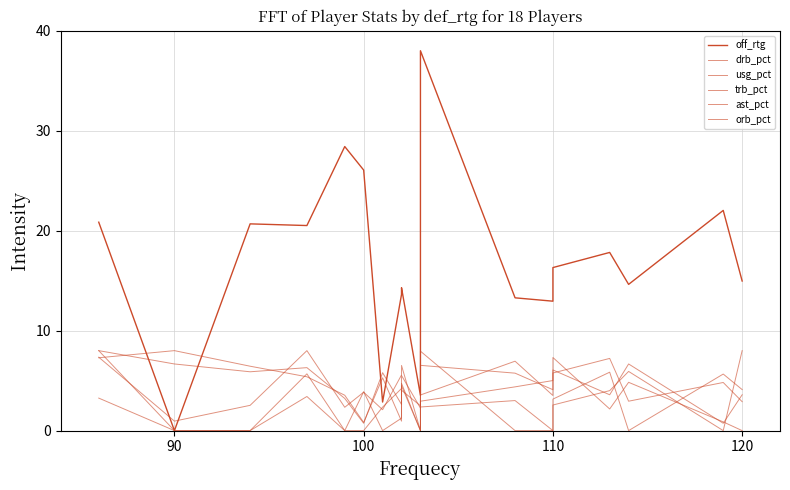

The trb_pct series shows 0.3 at 100. True or false?

False